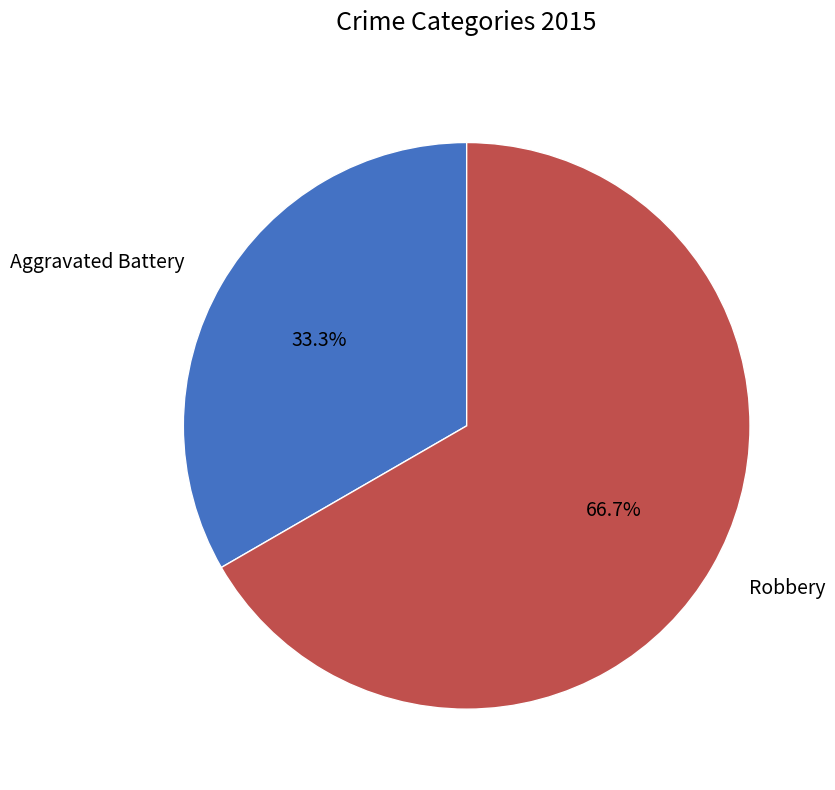

Approximately how many times larger is the value at Robbery compared to Aggravated Battery?

2.0